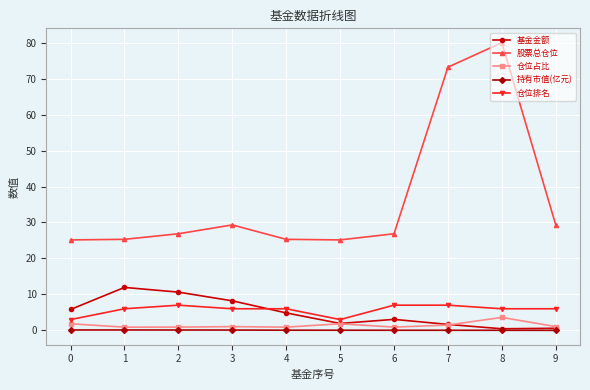

Which series has the largest total across all categories?

股票总仓位